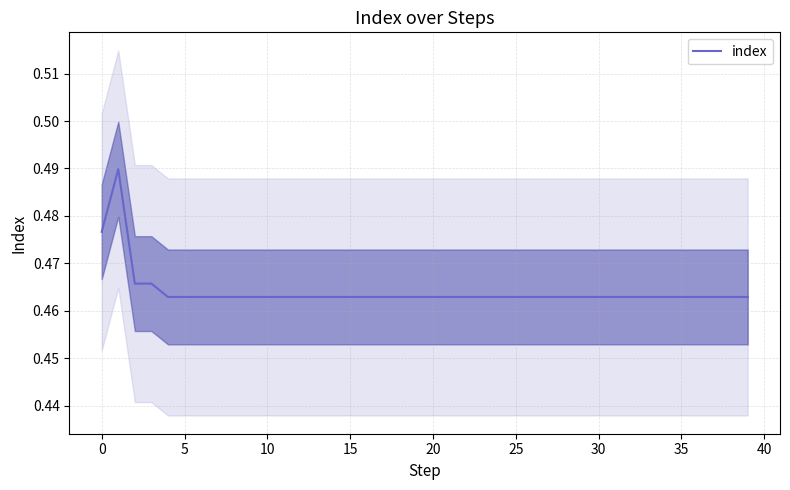

How many lines are shown in the chart?

1